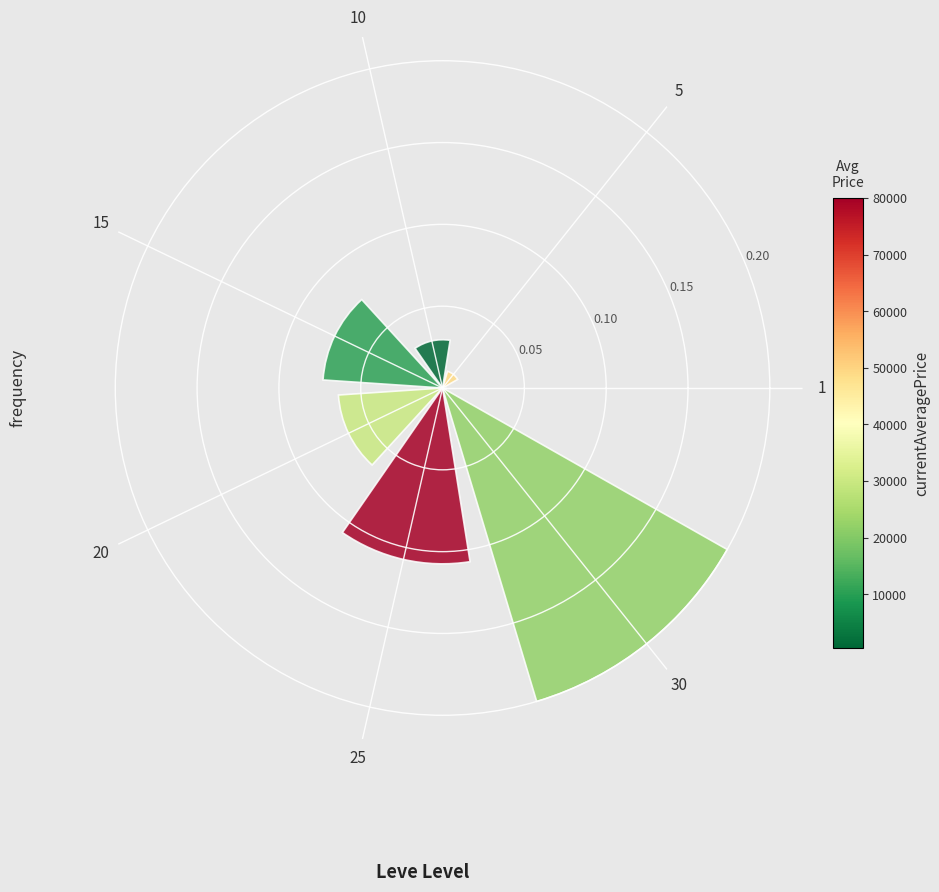

List the labels in order of value, smallest first.

1, 5, 10, 20, 15, 25, 30